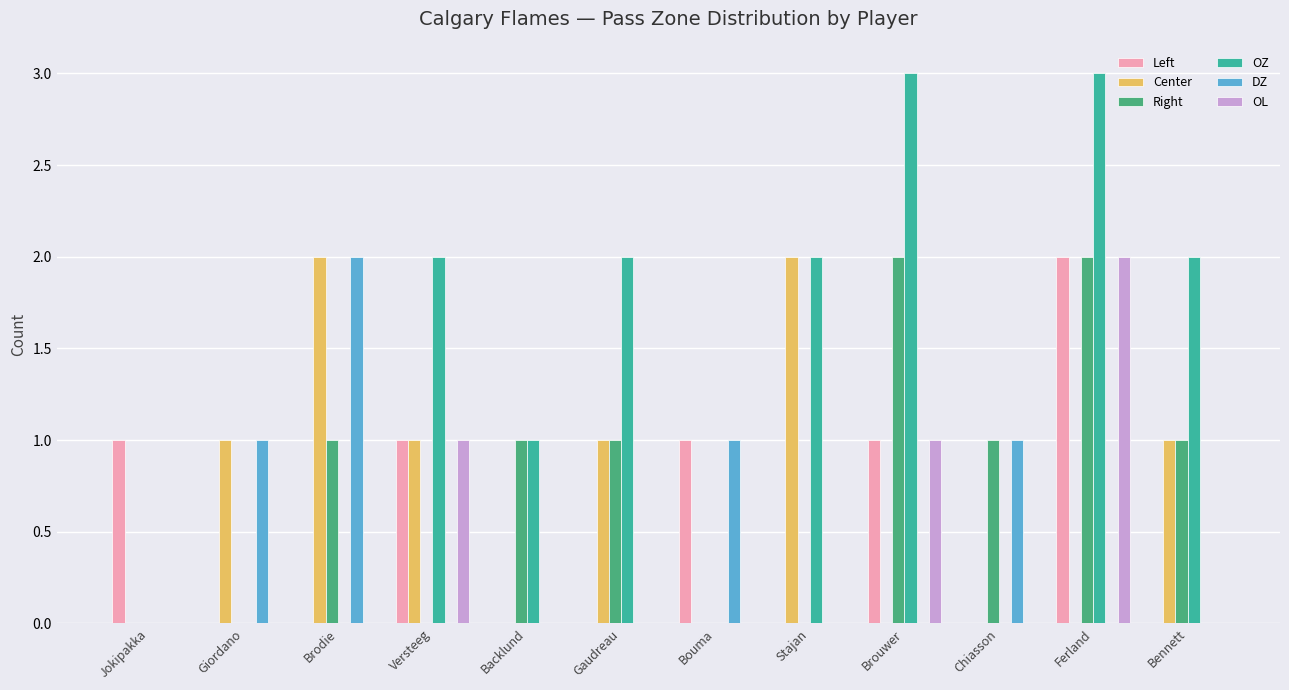

What is the sum of the Left values at Bouma and Chiasson?

1